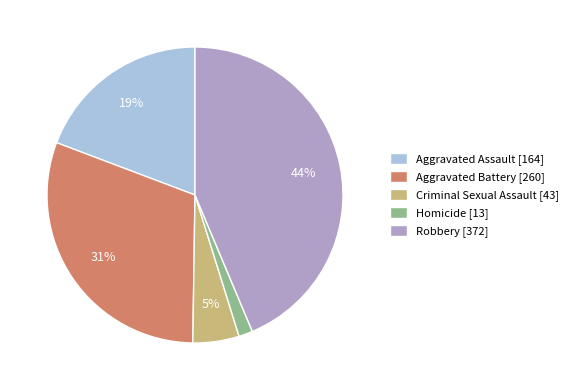

Rank the categories by value from highest to lowest.

Robbery, Aggravated Battery, Aggravated Assault, Criminal Sexual Assault, Homicide